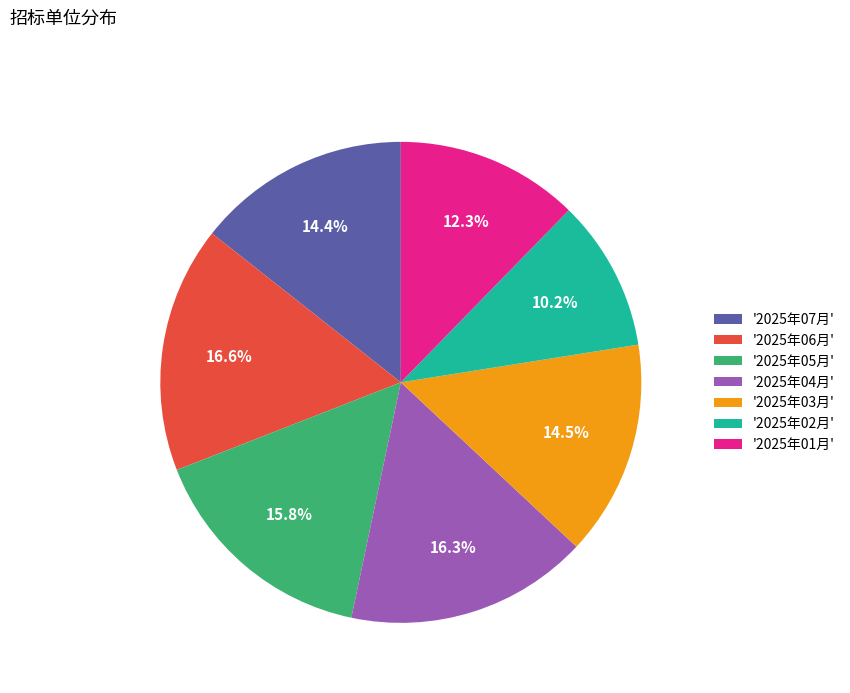

Is '2025年01月' the majority of the pie?

No